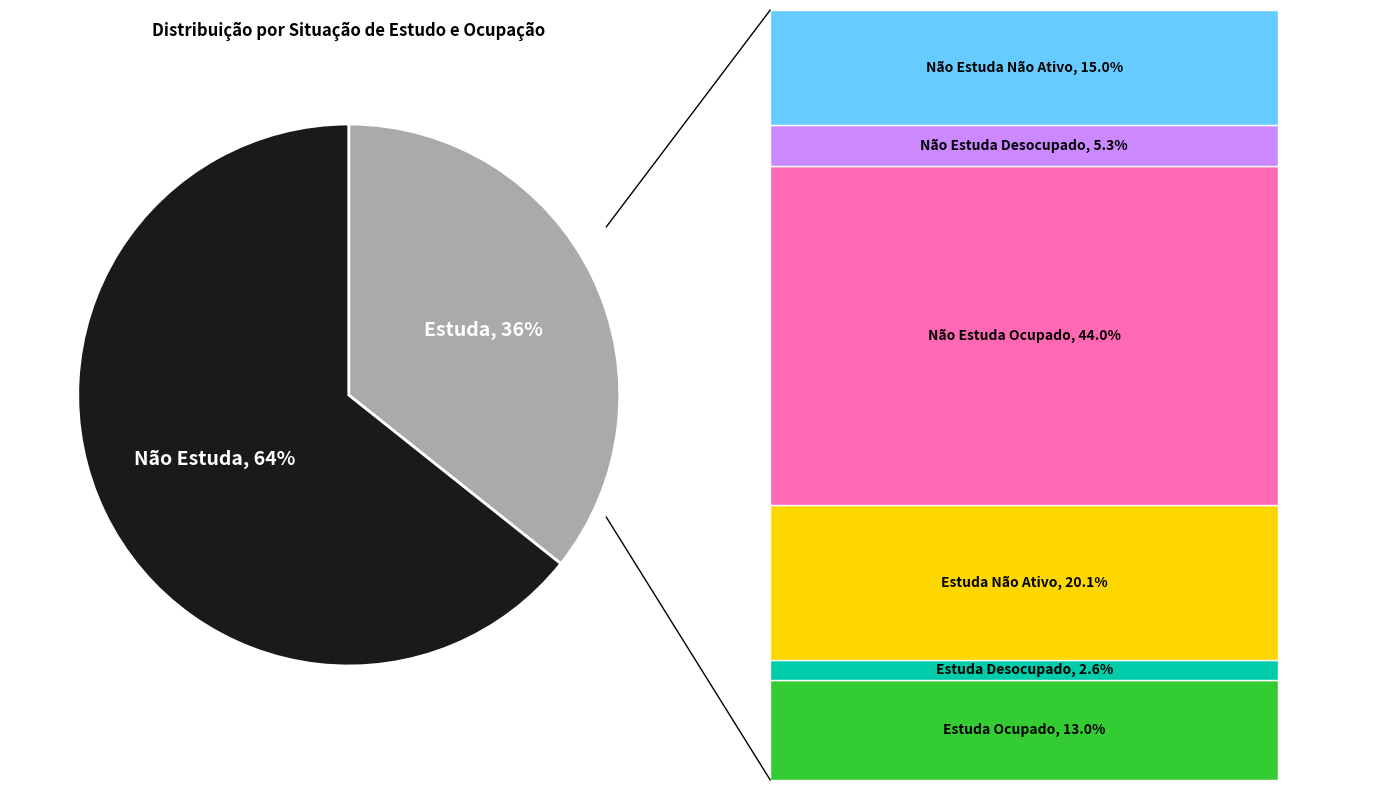

Rank the categories by value from lowest to highest.

EstudaDesocupado, NaoEstudaDesocupado, EstudaOcupado, NaoEstudaNaoAtivo, EstudaNaoAtivo, NaoEstudaOcupado